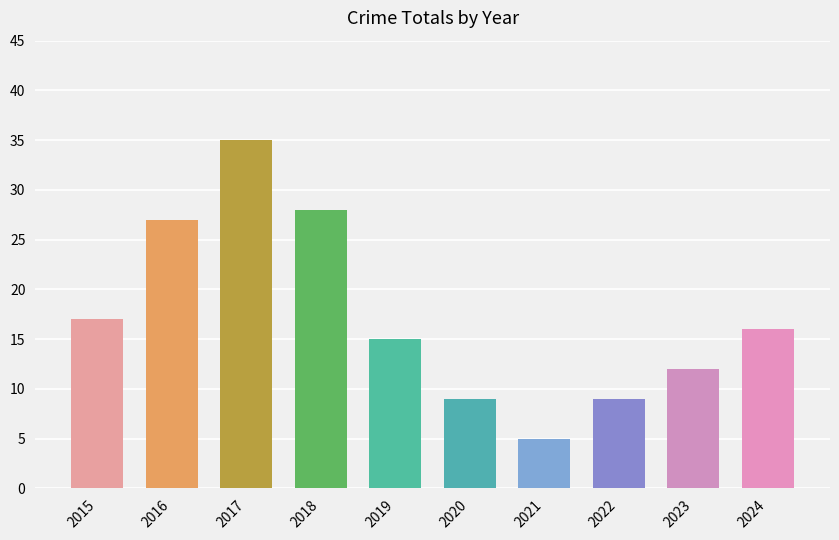

True or false: the data shows 9 at 2020.

True